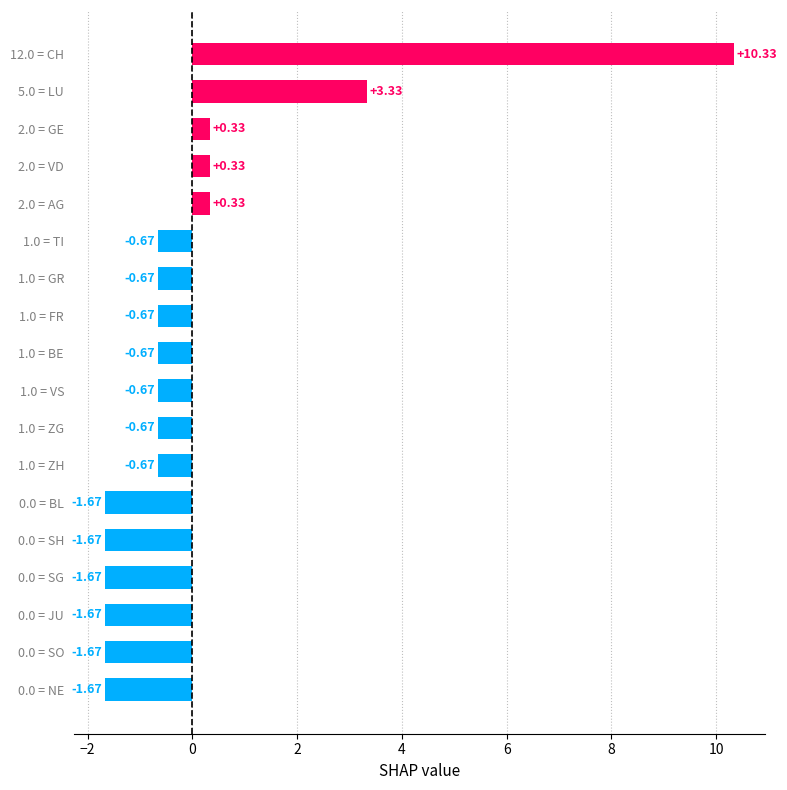

Between 0.0 = NE and 1.0 = ZG, which is larger?

1.0 = ZG